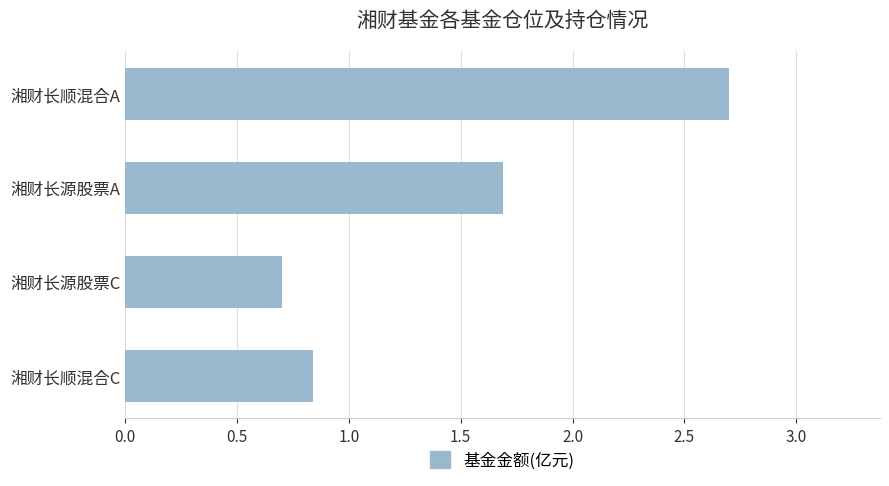

Which category has the highest value across all series?

湘财长顺混合A